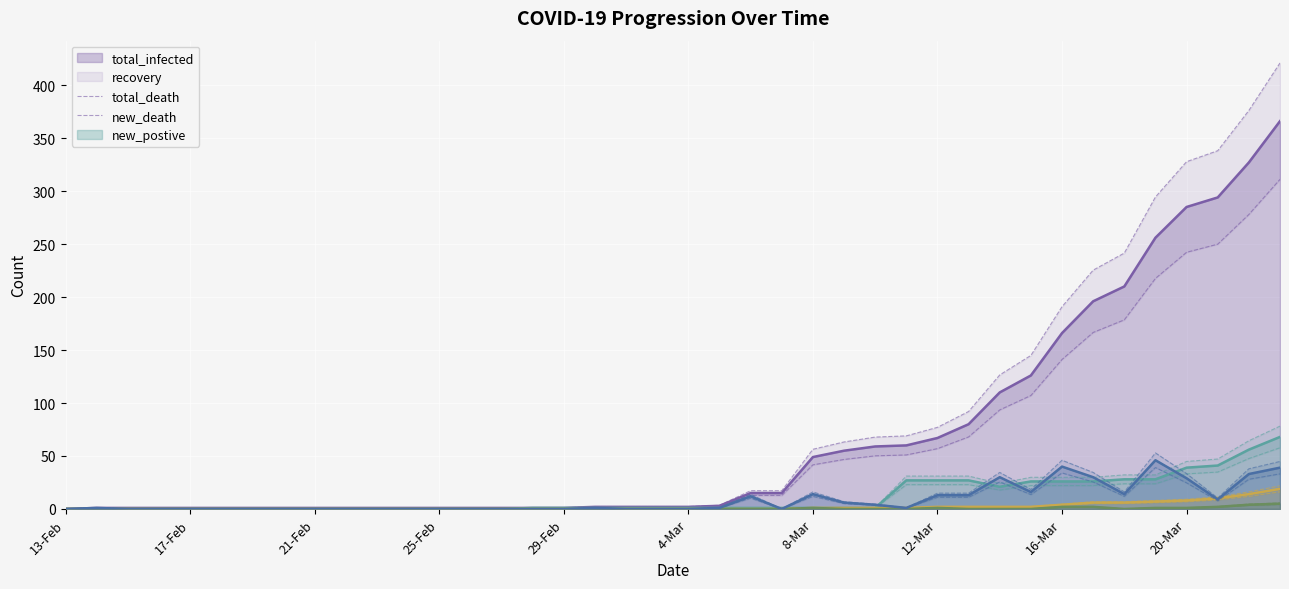

At which category does new_postive reach its first local peak?

14-Feb